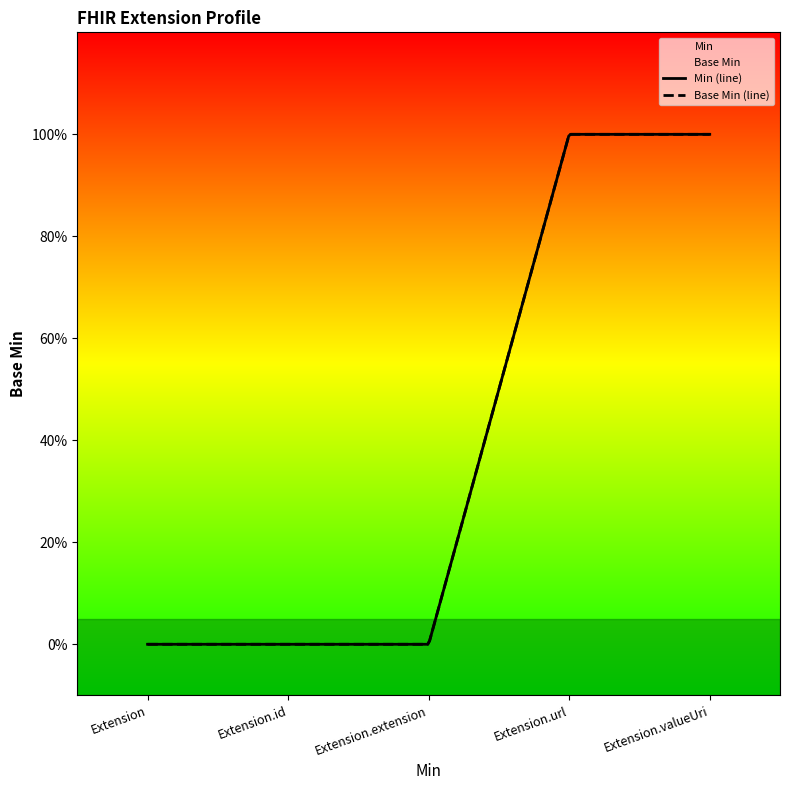

Between Extension and Extension.extension, which series saw the biggest shift?

Min